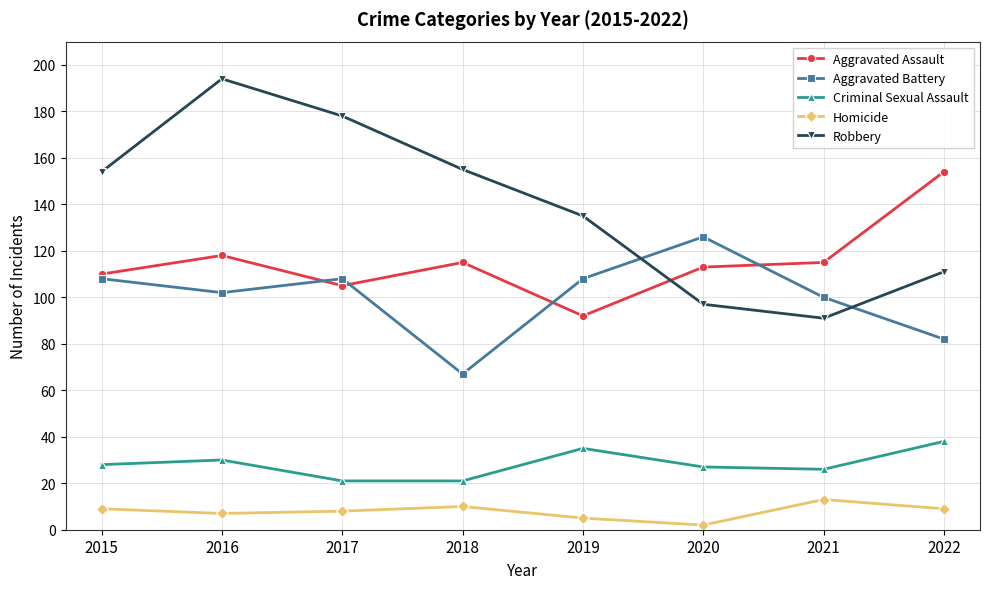

Is it true that Criminal Sexual Assault equals 21 at 2017?

True